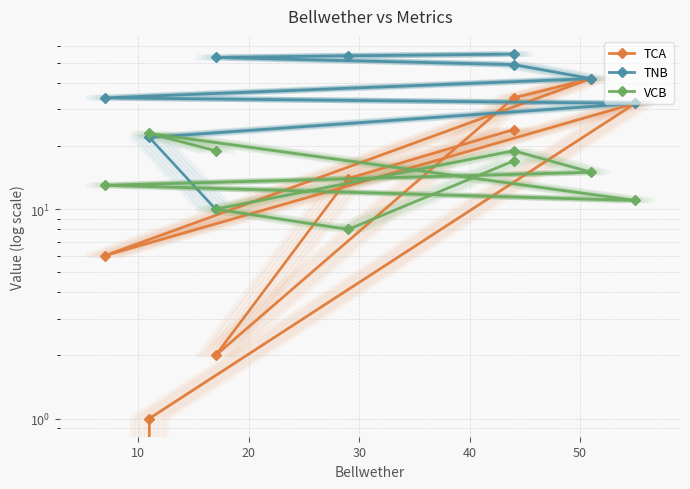

What position from the left is 10?

2